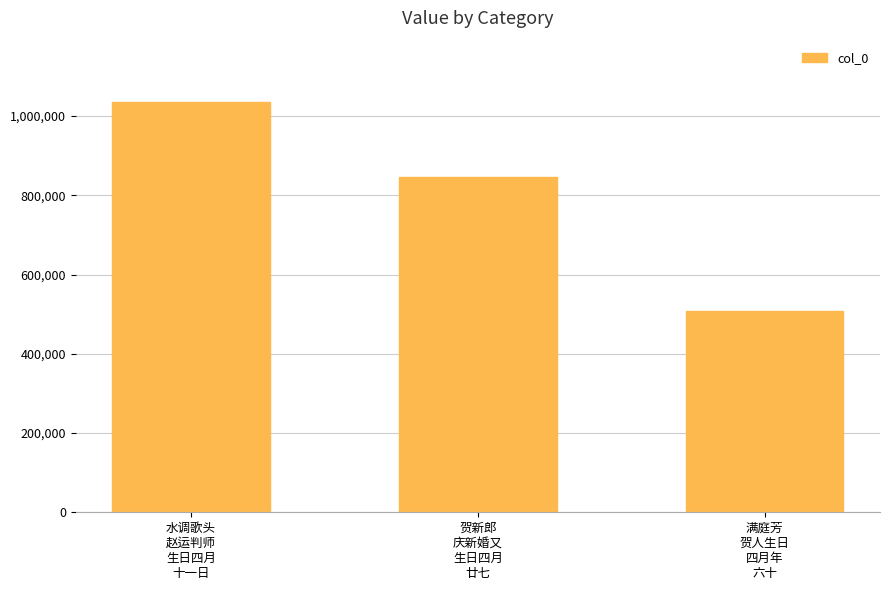

What is the ratio of the value at 贺新郎
庆新婚又
生日四月
廿七 to the value at 满庭芳
贺人生日
四月年
六十?

1.7